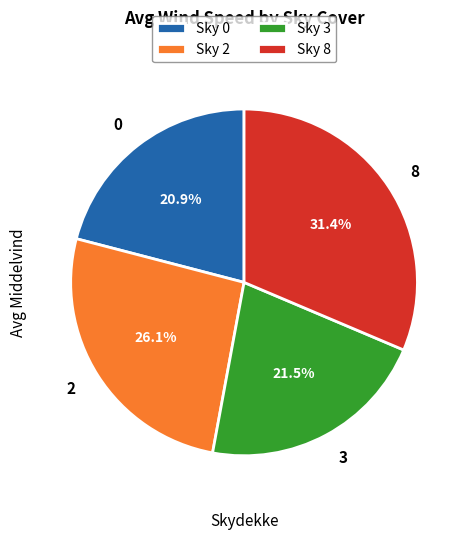

What percentage is NOT represented by 2?

73.9%